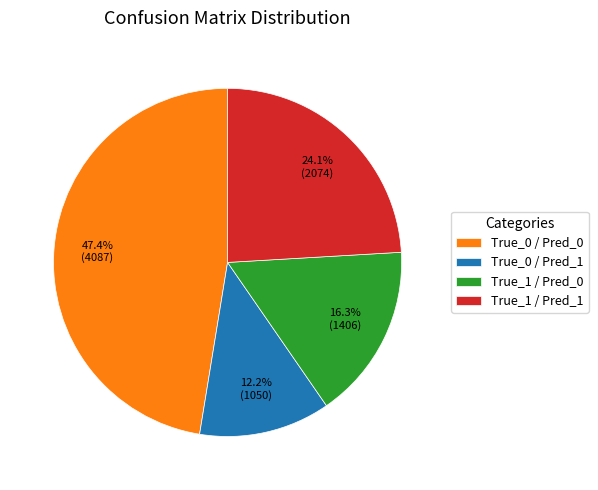

Which category has the biggest portion of the pie?

True_0 / Pred_0